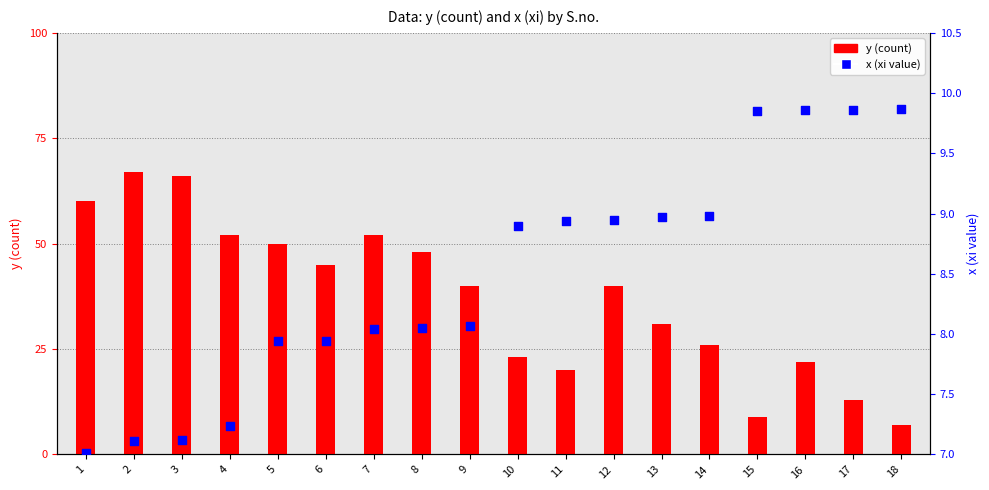

At how many categories does at least one series exceed 35?

10